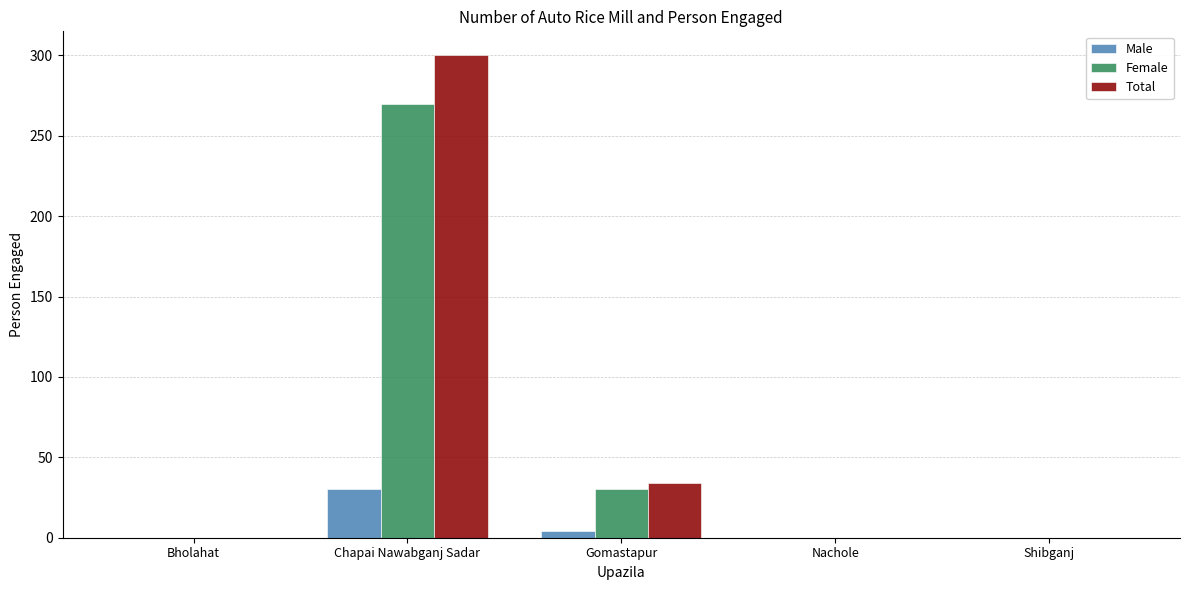

How many Male values are between 0 and 4?

4